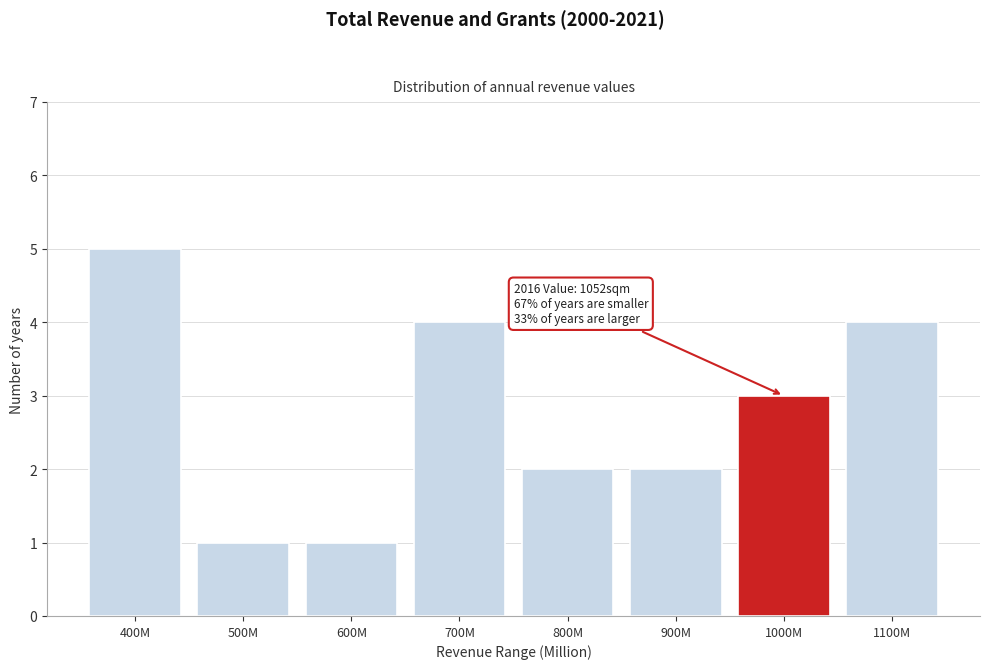

Reading left to right, transcribe all the data shown in this chart.

400M=5	500M=1	600M=1	700M=4	800M=2	900M=2	1000M=3	1100M=4